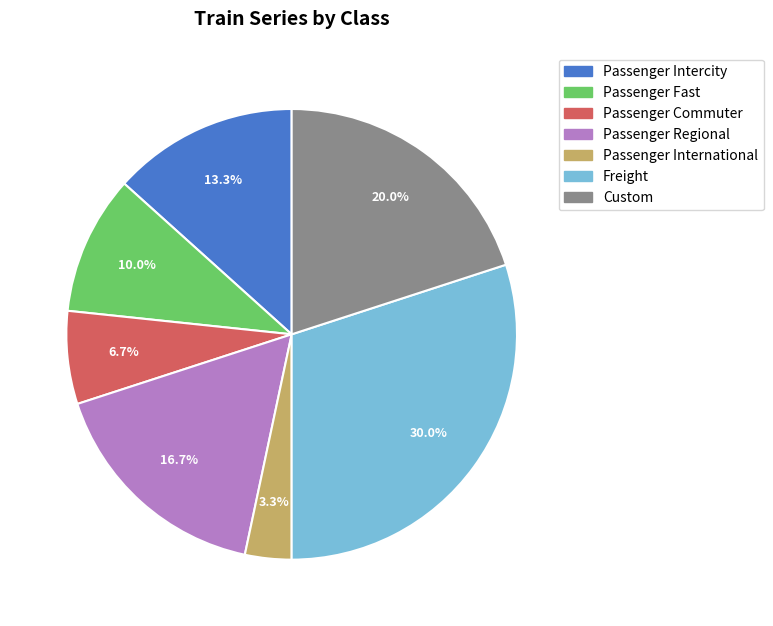

Between Passenger Intercity and Passenger Regional, which is larger?

Passenger Regional